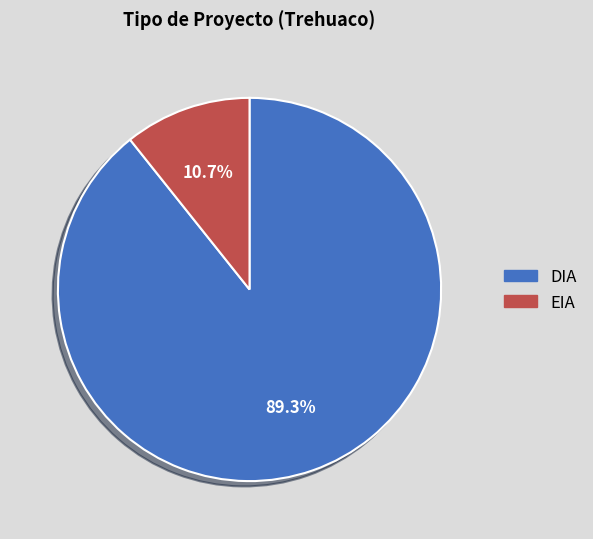

To the nearest percent, what percentage of the pie is DIA?

89%